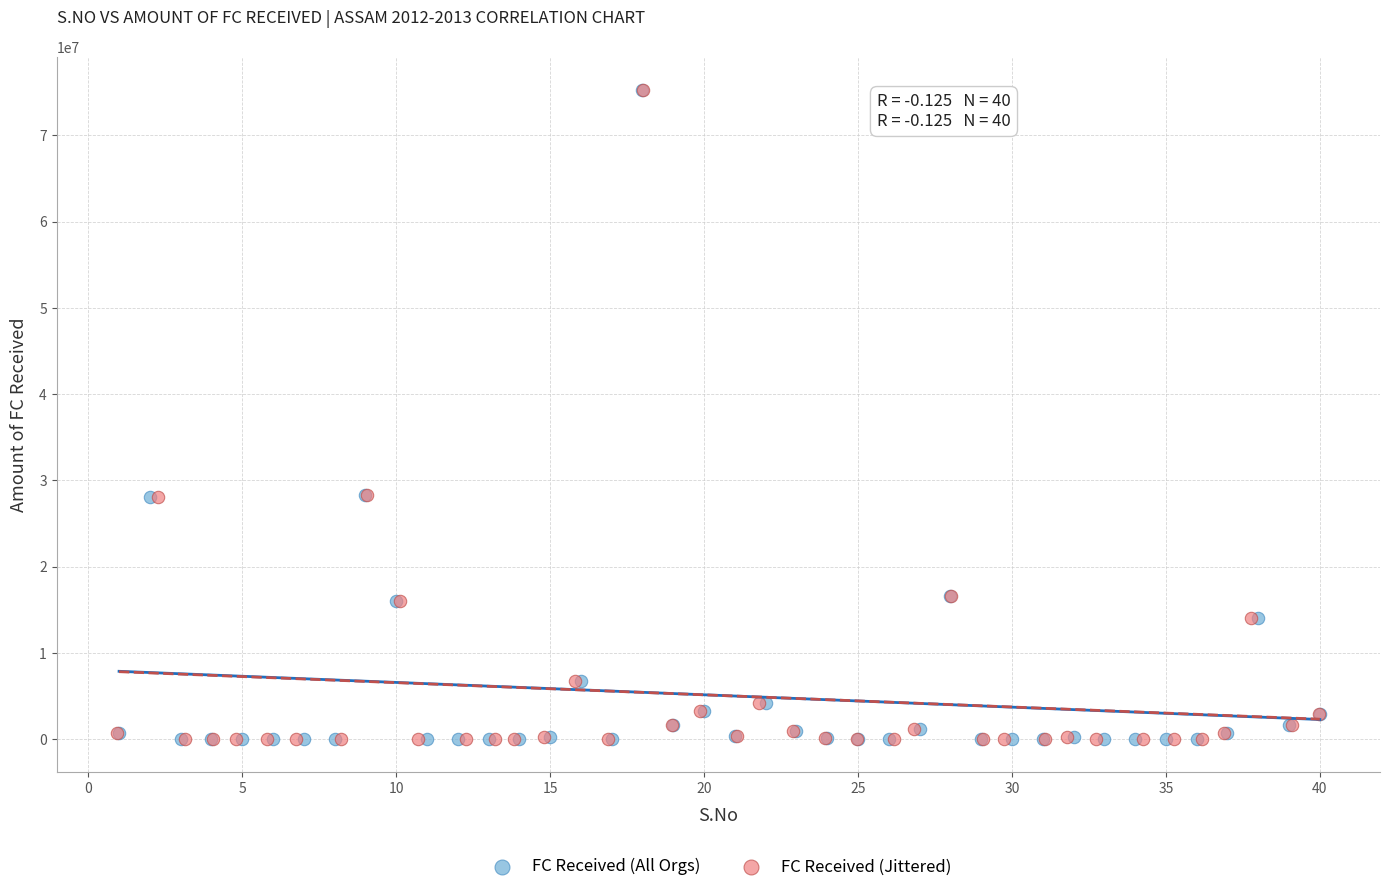

What are all the series names shown in the legend?

FC Received (All Orgs), FC Received (Jittered)